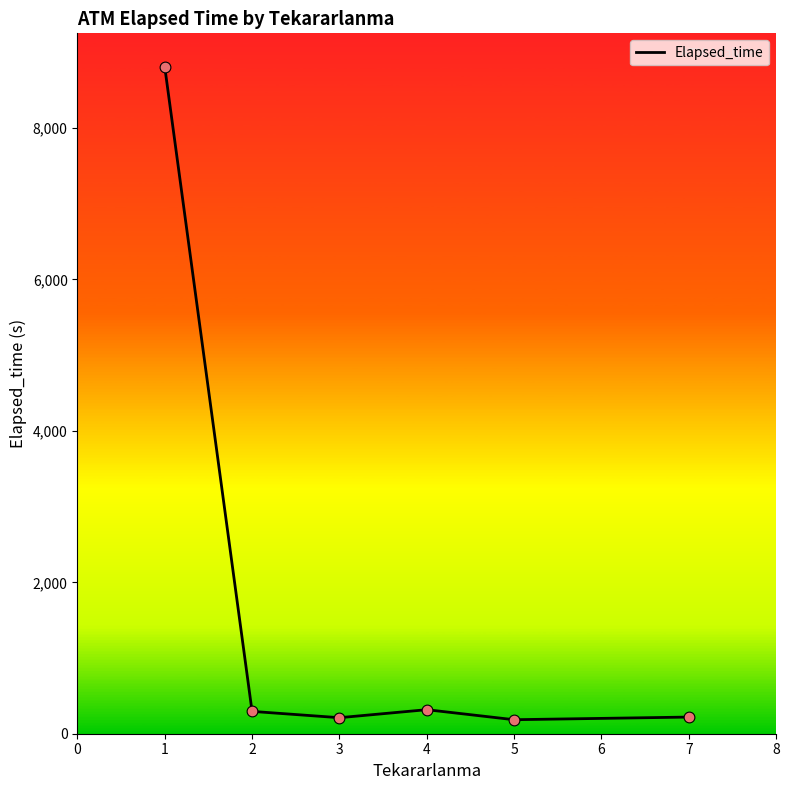

What is the ratio of the value at 5 to the value at 4?

0.6